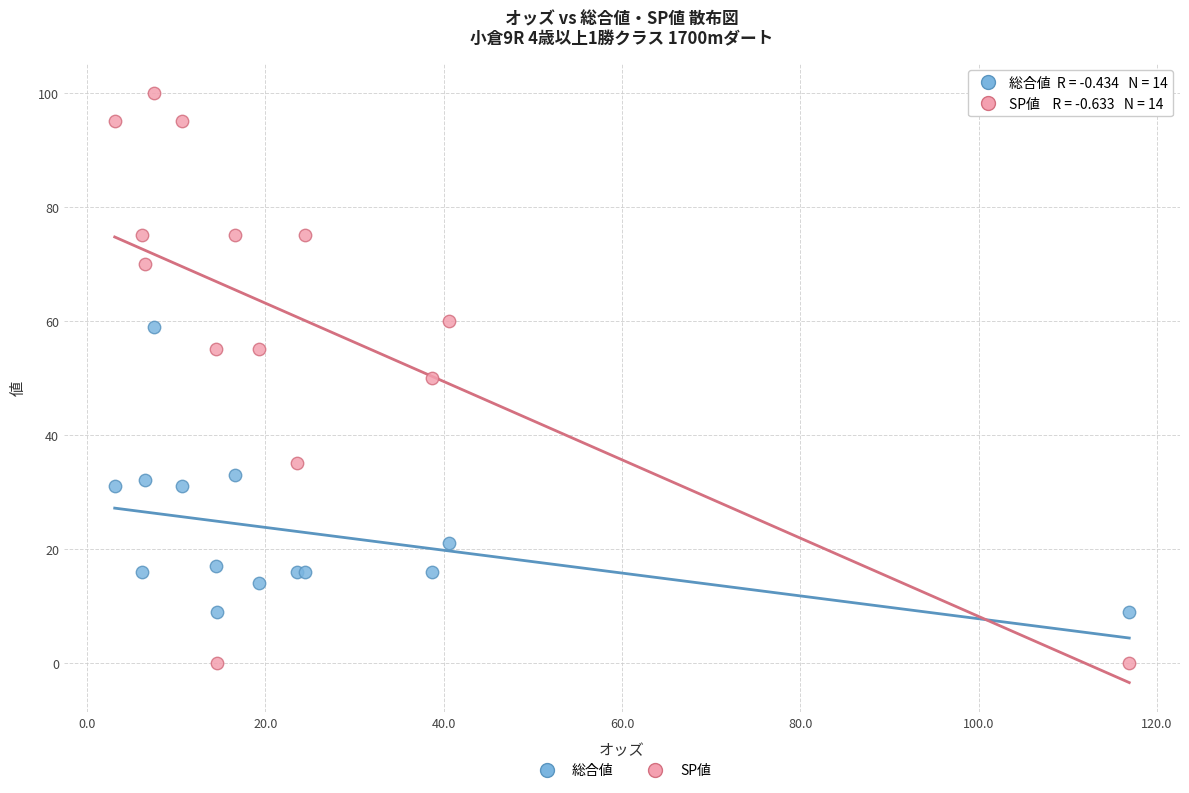

Which series has the largest Y range (max minus min)?

SP値